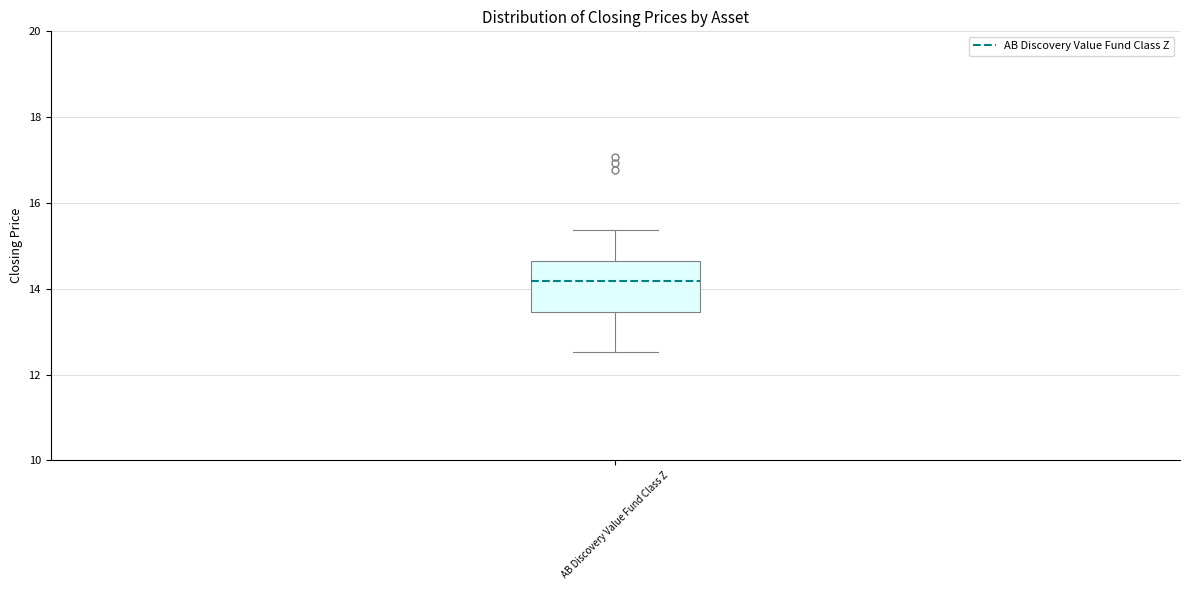

Where does the median line of the box for AB Discovery Value Fund Class Z sit on the y-axis? The values are not printed on the chart, so give them approximately, as read against the axis.

14.2